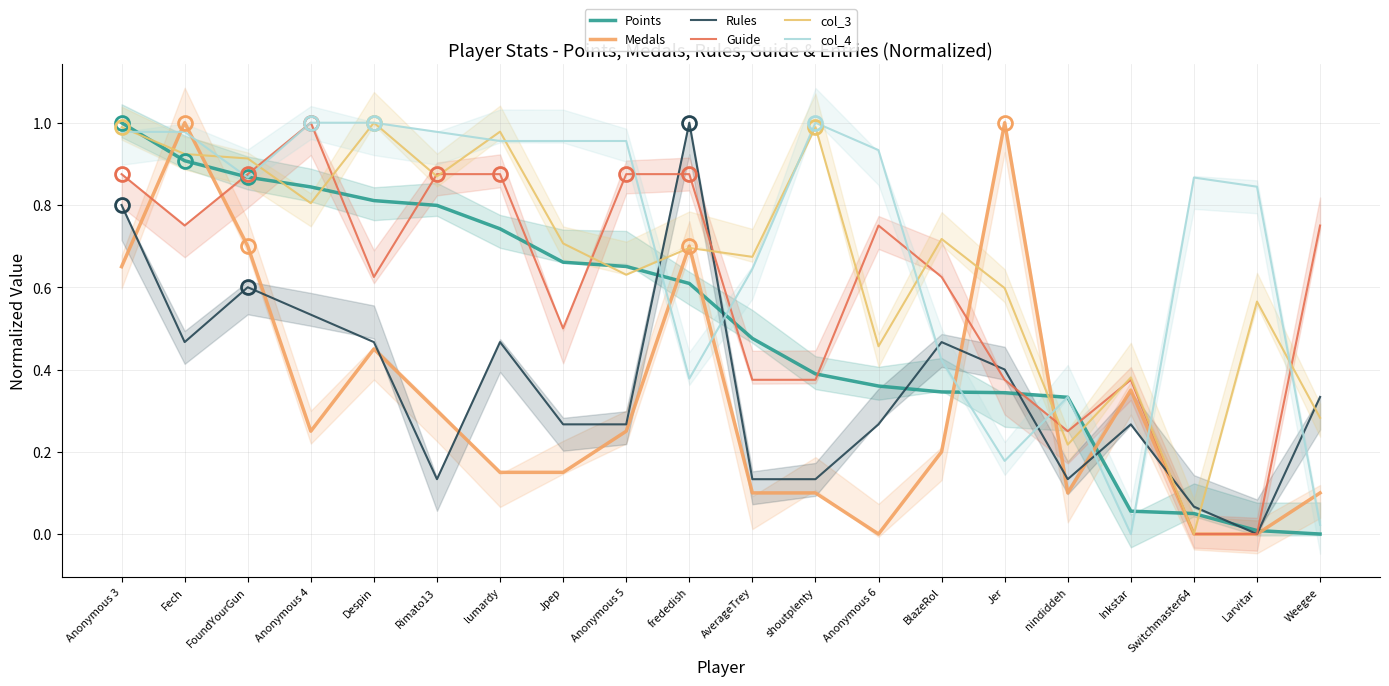

List the series in order of their peak value, lowest first.

Guide, Rules, Medals, col_4, col_3, Points